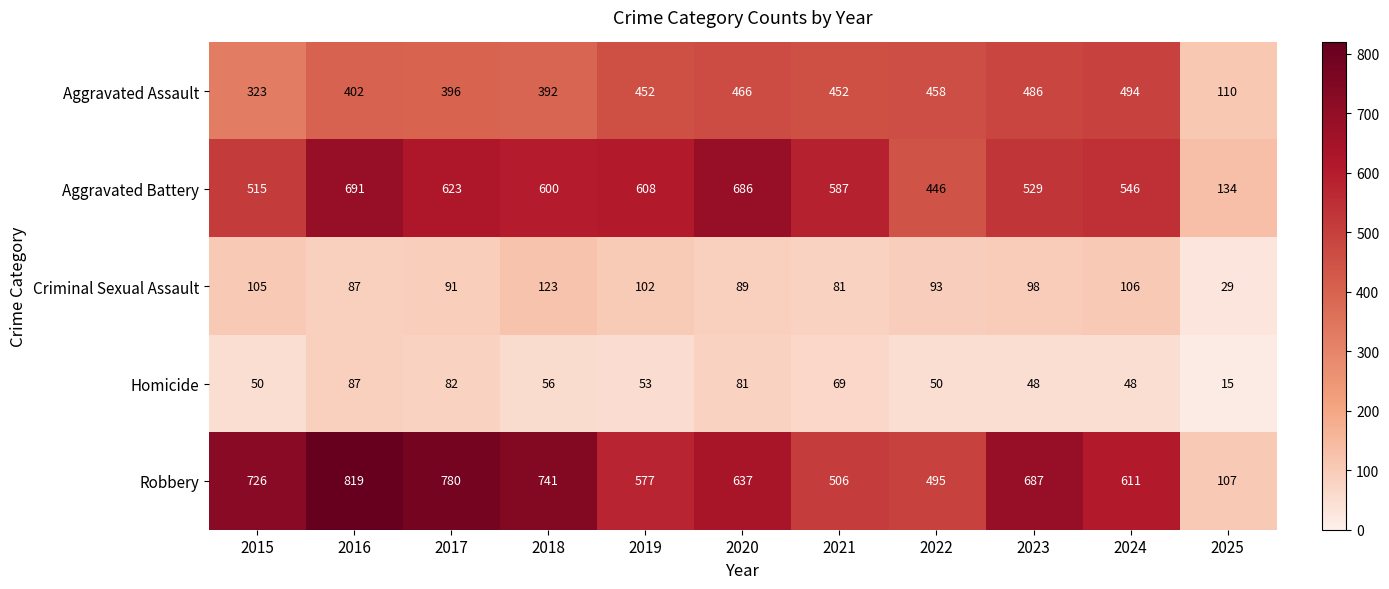

Read the Homicide value at 2019, to the nearest 5.

55